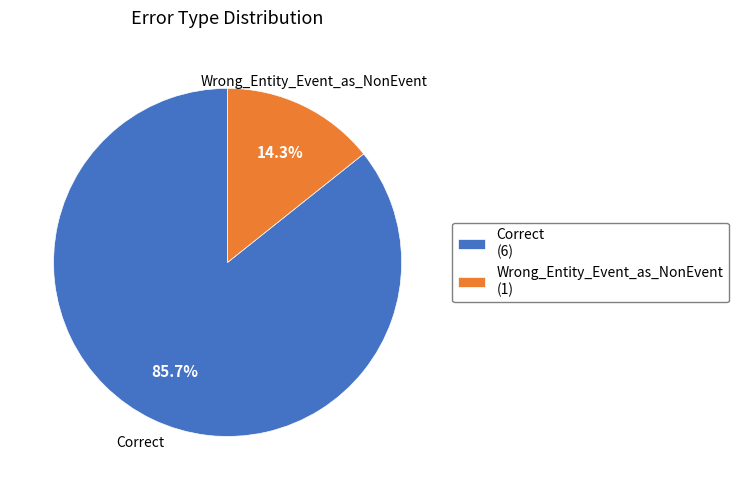

What is the total percentage of Correct and Wrong_Entity_Event_as_NonEvent?

100.0%